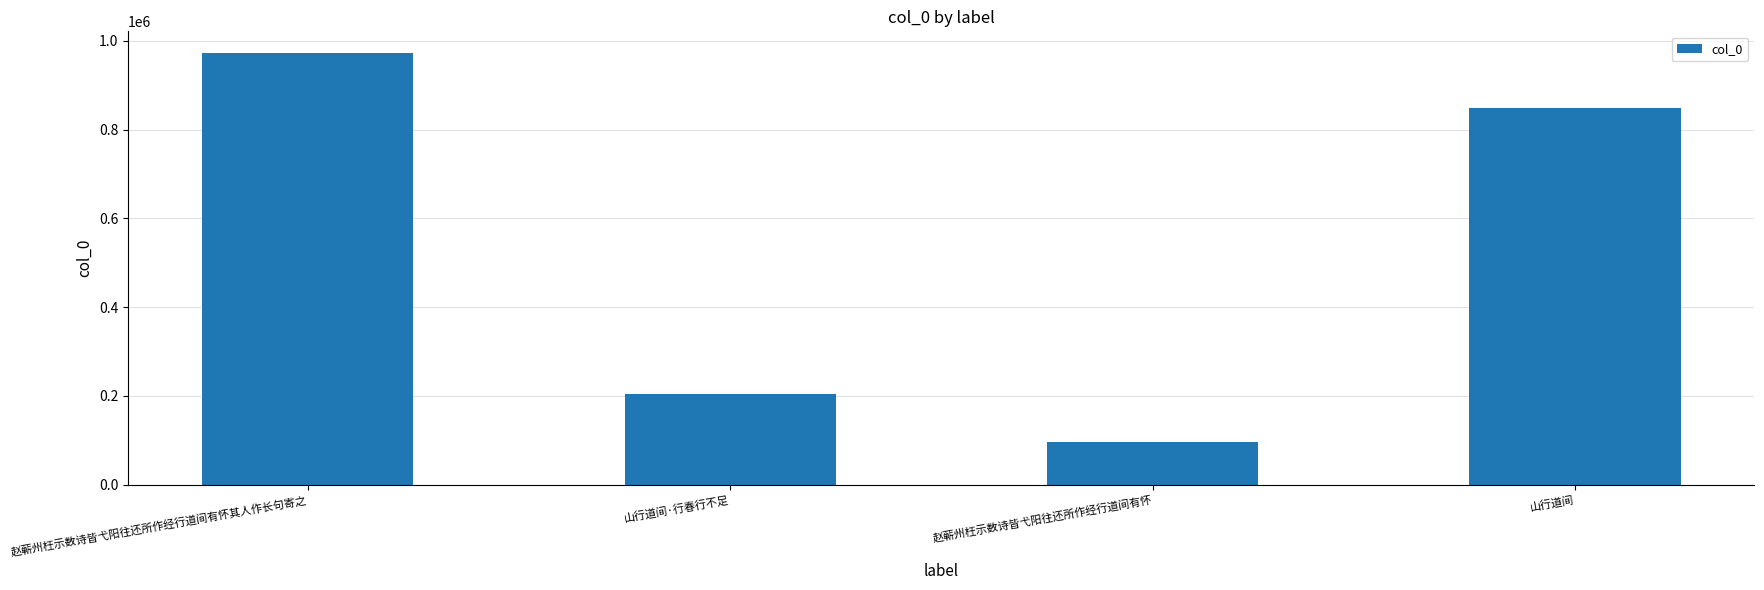

Where does the data first go above 848932?

赵蕲州枉示数诗皆弋阳往还所作经行道间有怀其人作长句寄之